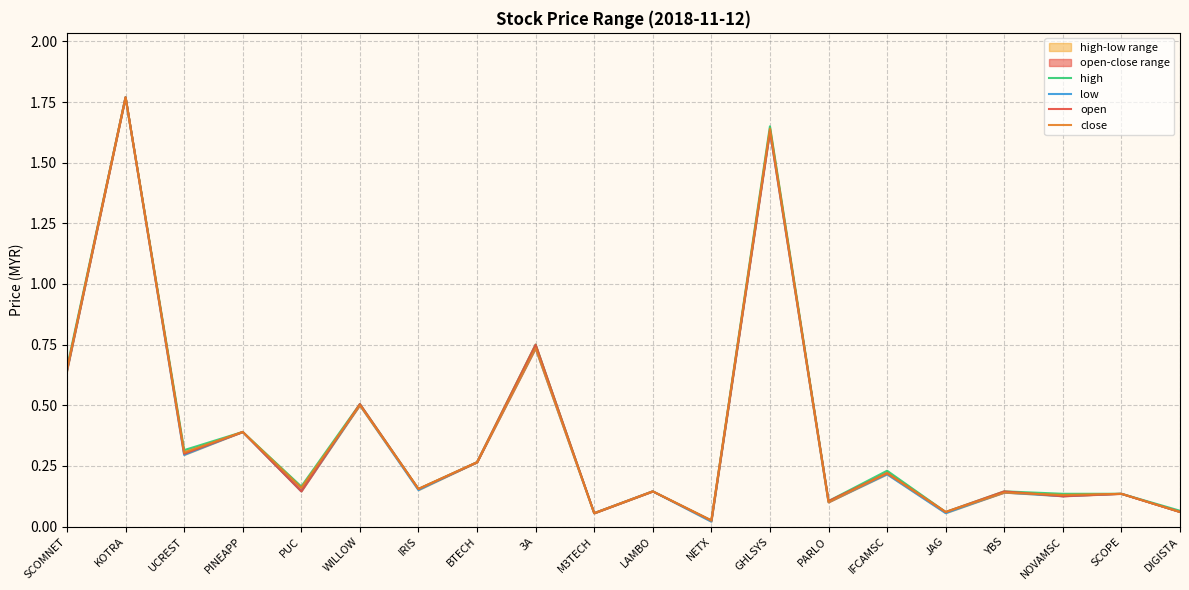

At how many categories does at least one series exceed 0?

20